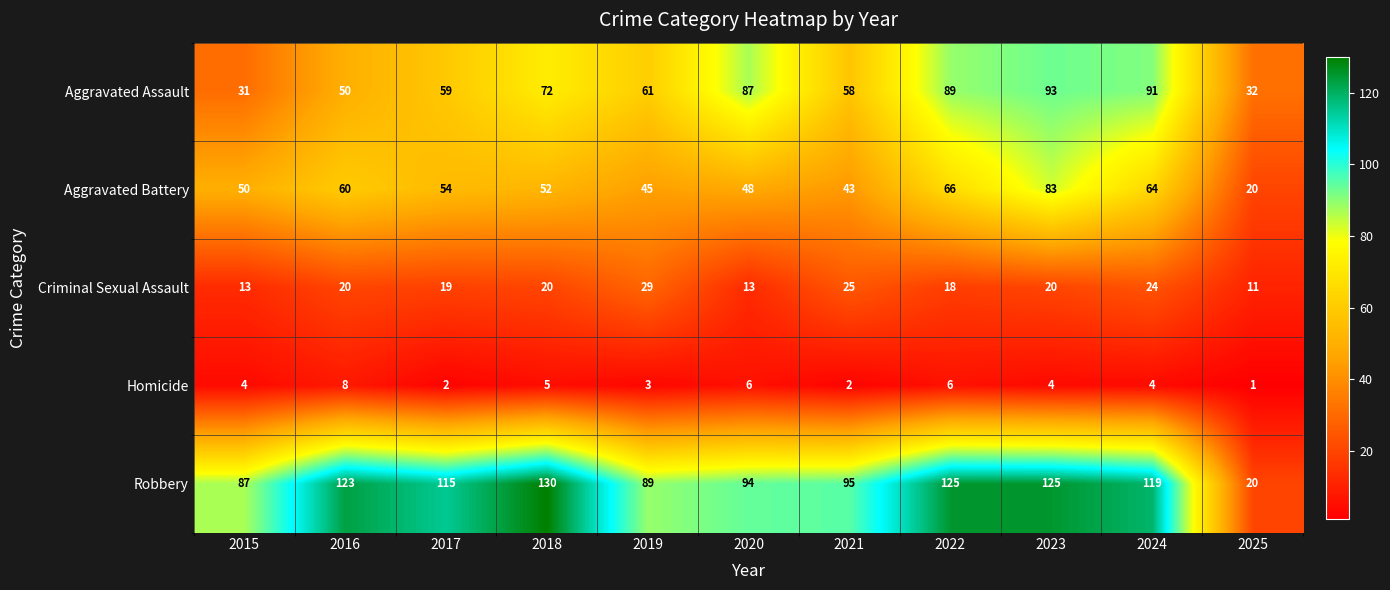

The Homicide series shows 2 at 2017. True or false?

True